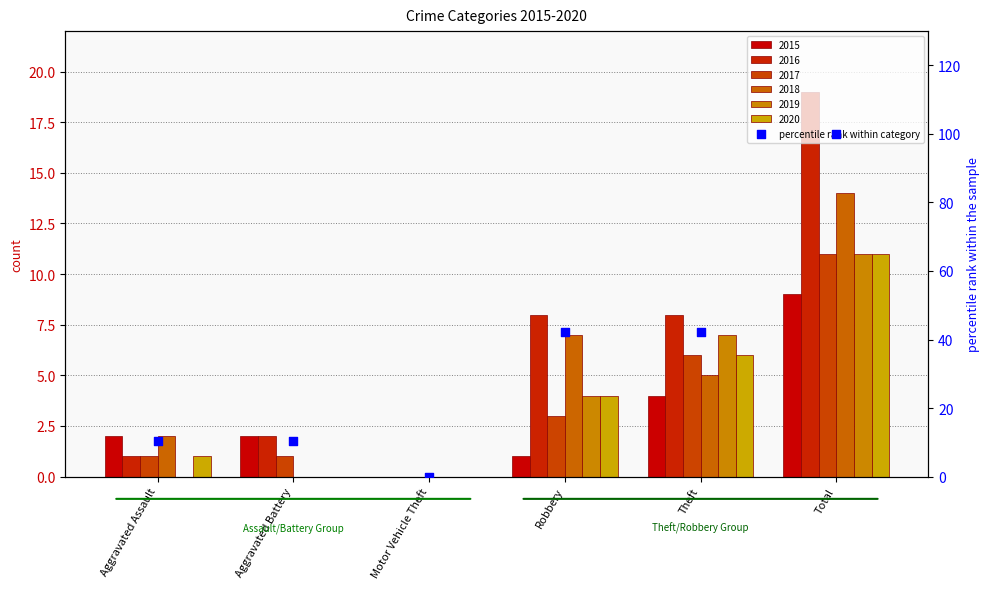

What is the change in value from Aggravated Assault to Motor Vehicle Theft?

-10.5